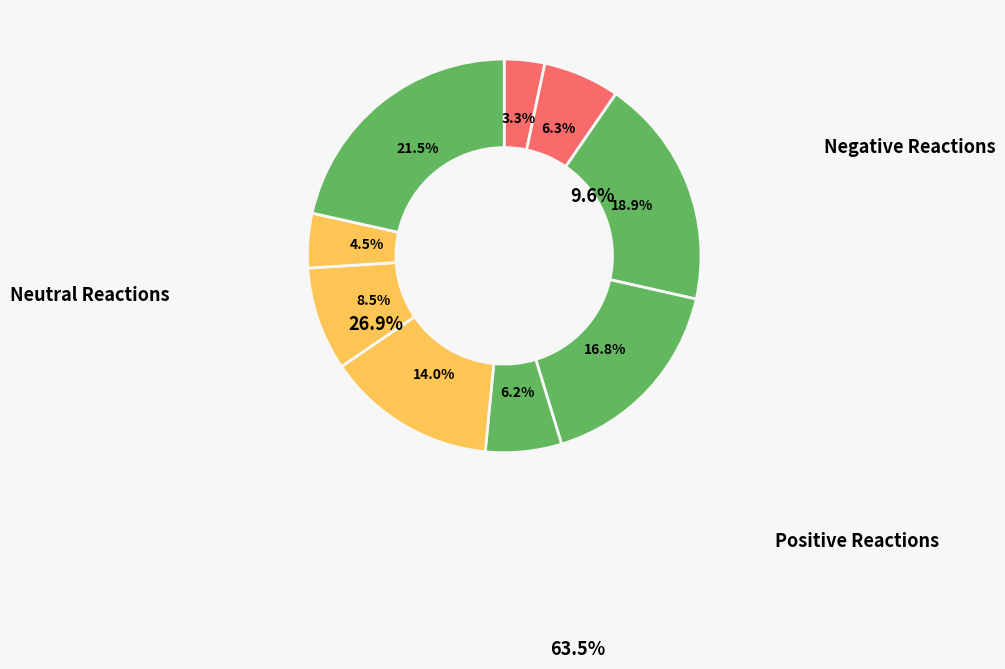

To the nearest percent, what is the difference between the largest and smallest slice percentages?

18%